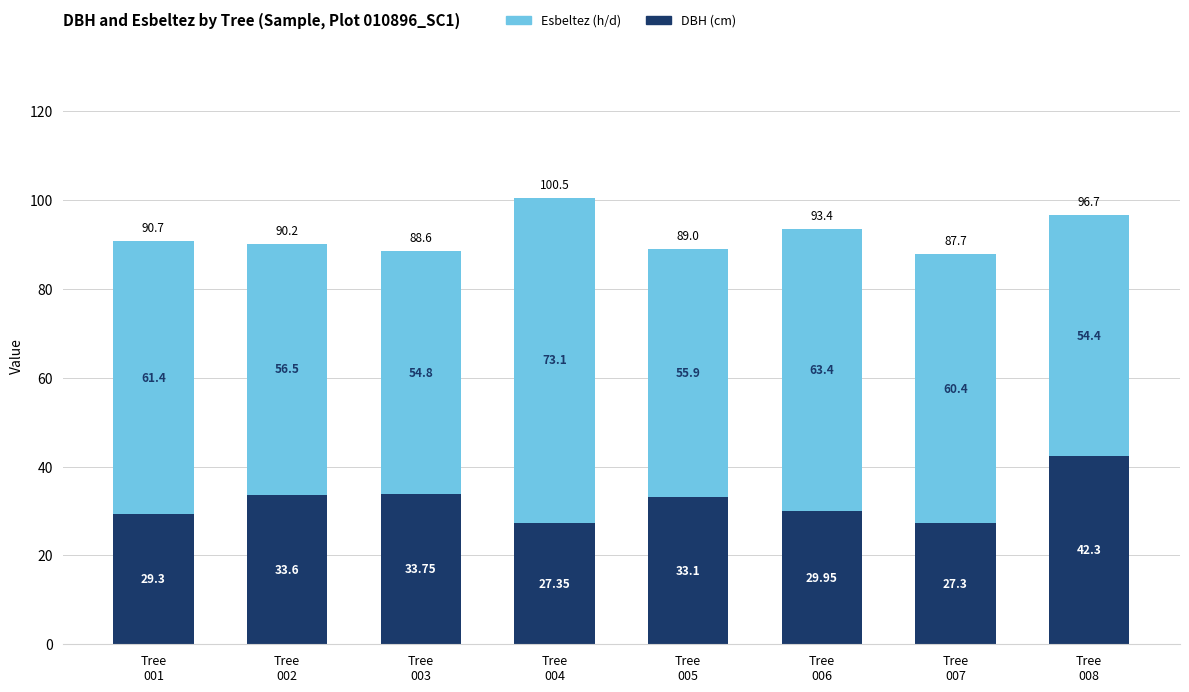

At which category is the sum across all series the highest?

Tree
004